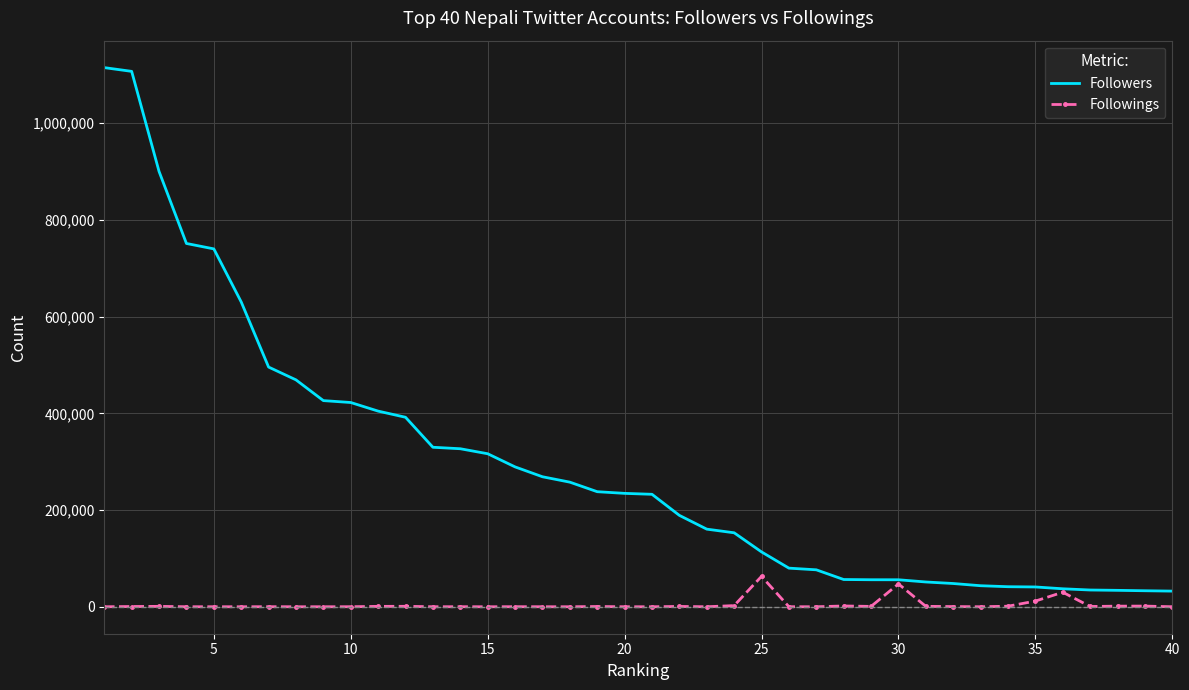

Which series has the largest total across all categories?

Followers